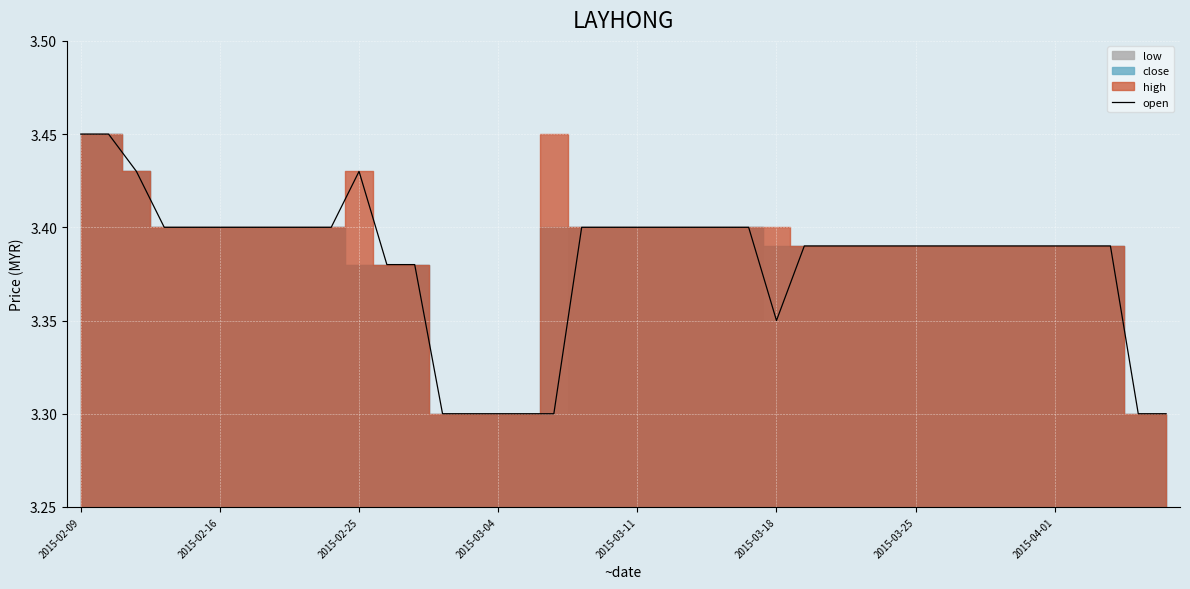

Is it true that open equals 1.1 at 2015-04-01?

False